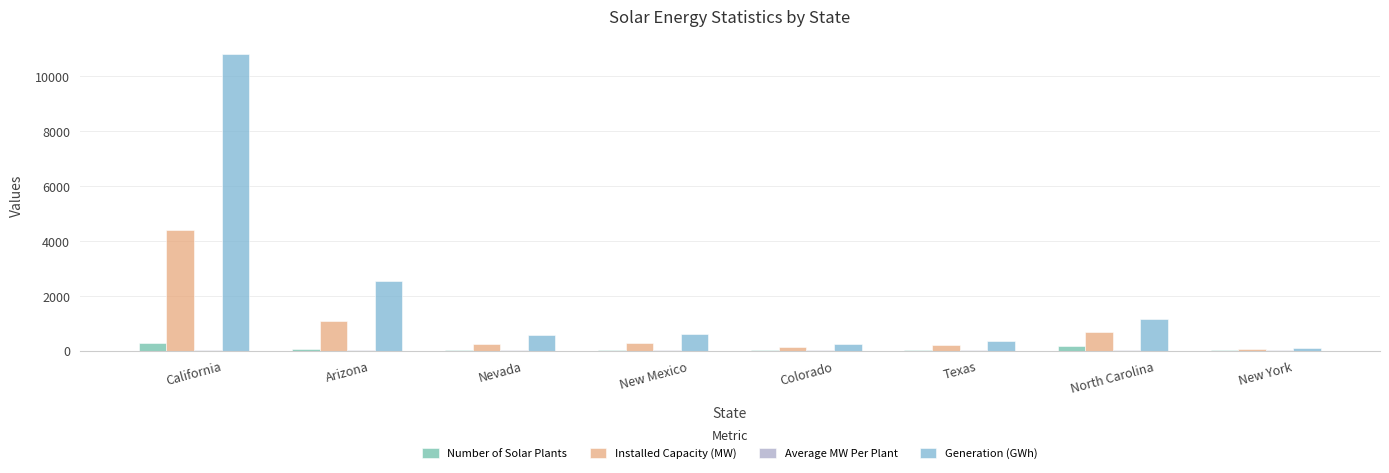

Is the value of Number of Solar Plants at Nevada greater than the value of Installed Capacity (MW) at Arizona?

No